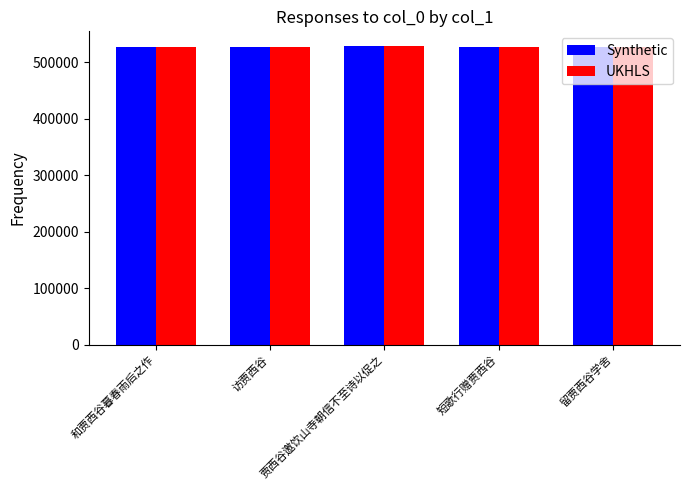

The value of Synthetic at 访贾西谷 is 825822. True or false?

False